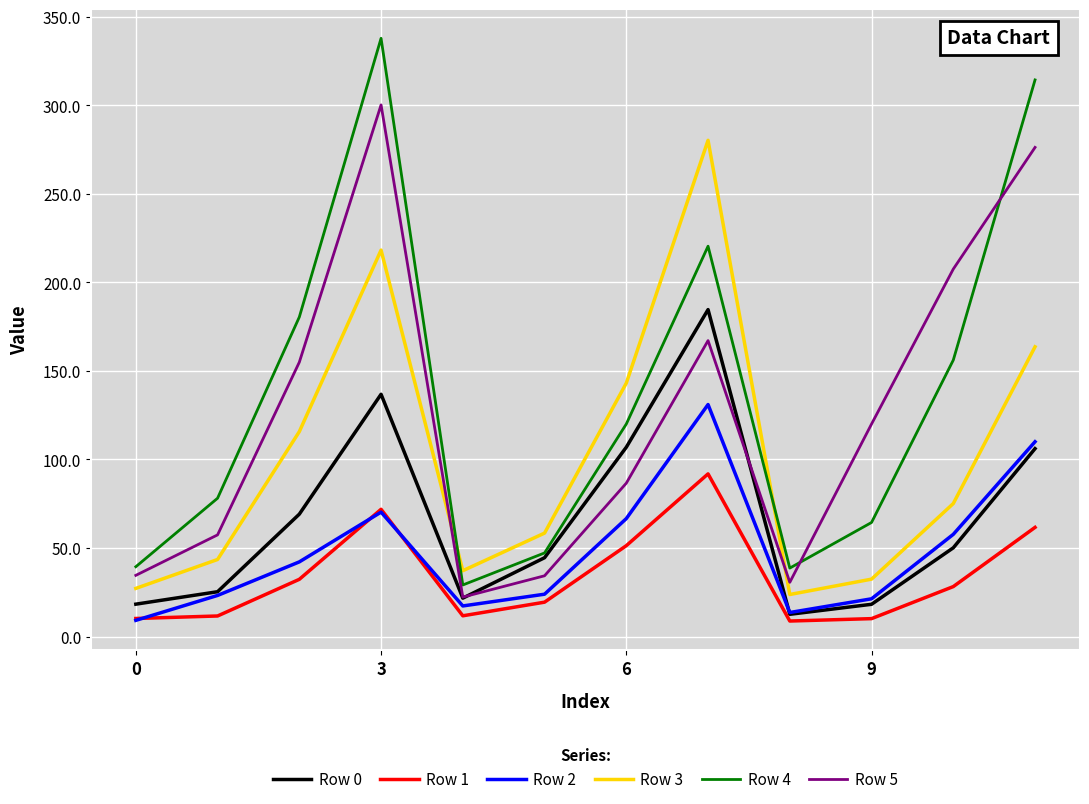

True or false: Row 3 has more than 2 points higher than both neighbors.

False